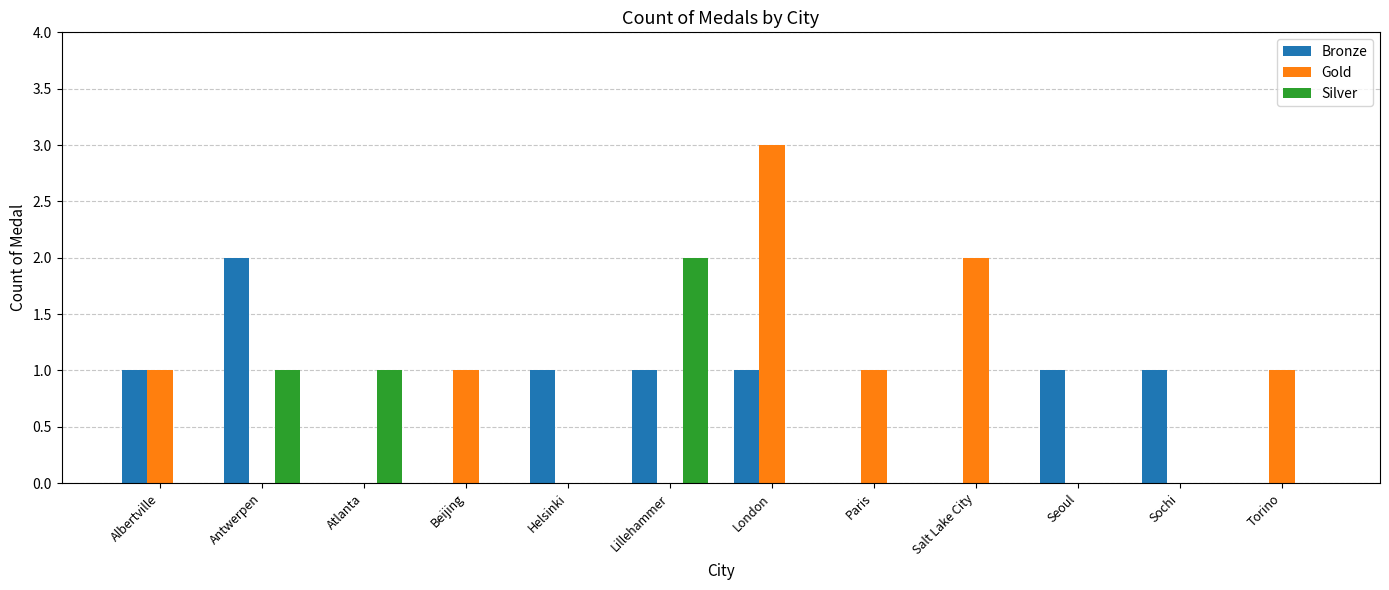

What is the greatest value displayed?

3